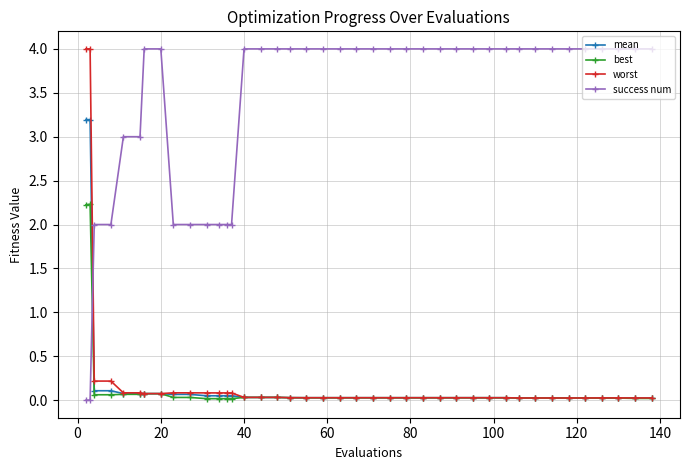

What is the difference between the maximum and minimum values in the mean series?

3.2